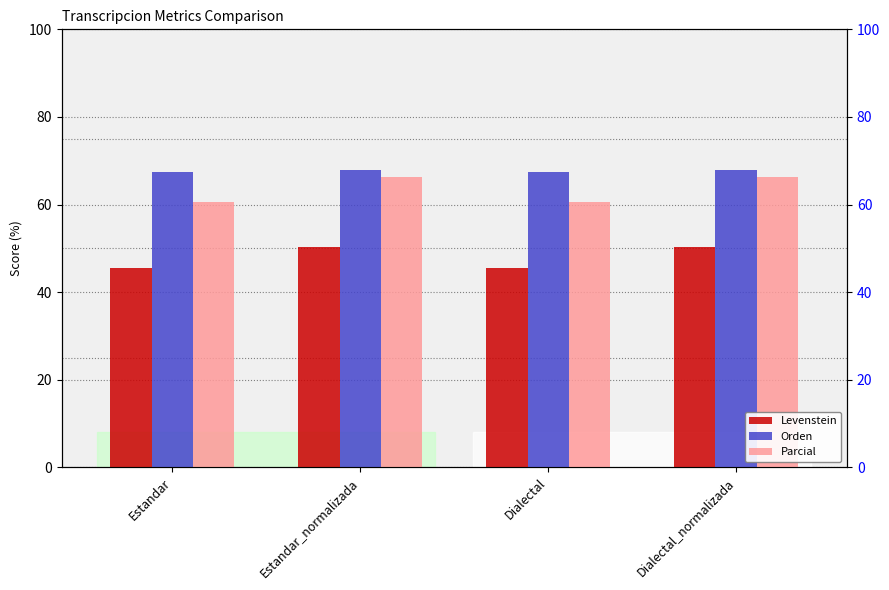

List the series in order of their overall mean, lowest first.

Levenstein, Parcial, Orden